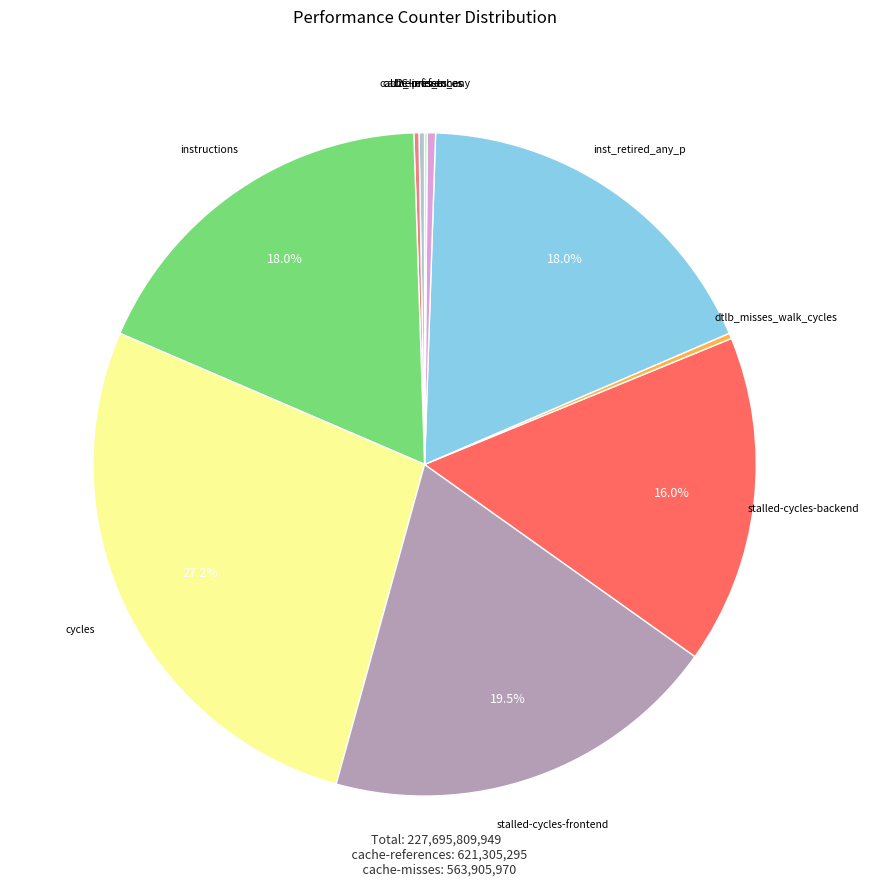

Does any single category account for the majority?

No